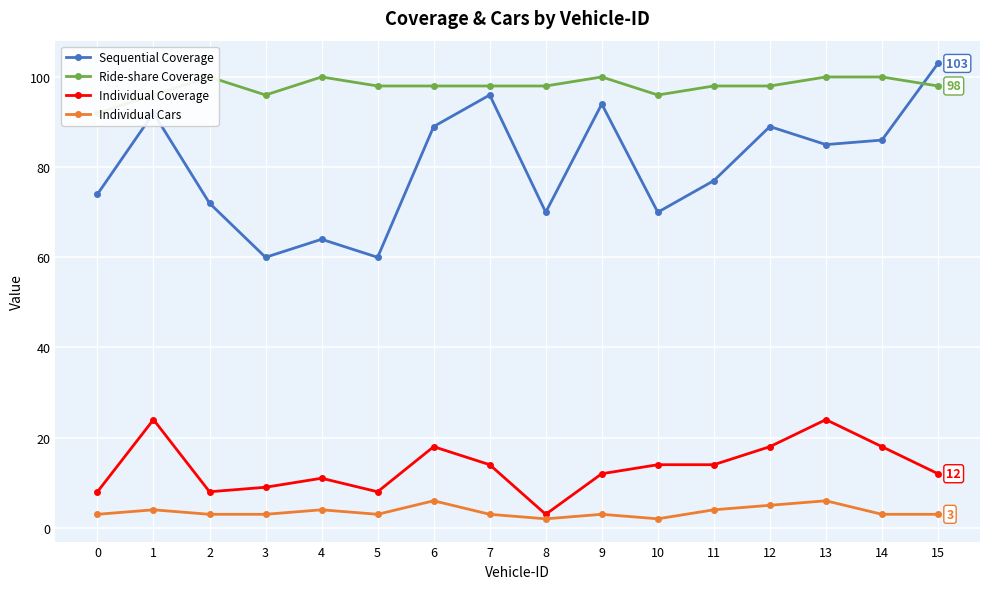

Which series changed the most between 4 and 8?

Individual Coverage